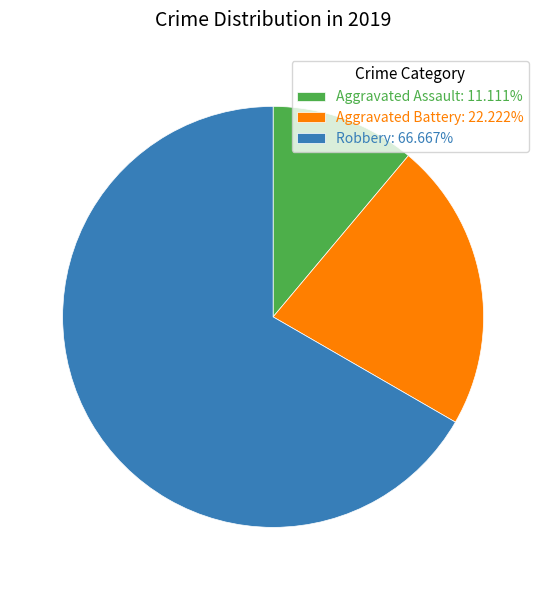

Is Aggravated Battery: 22.222% the majority of the pie?

No